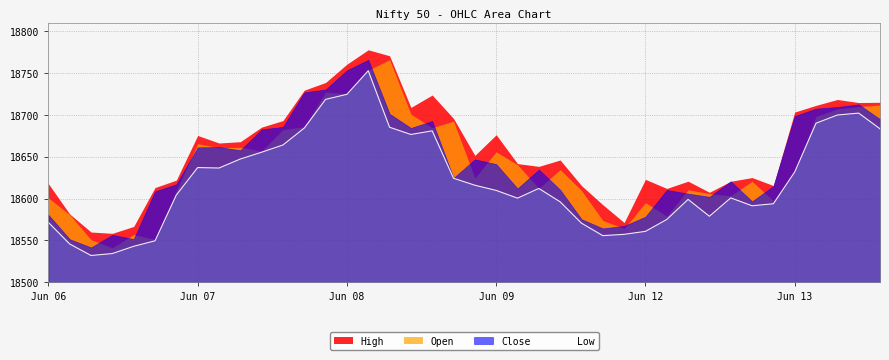

Reading right to left, extract all data points from this chart.

183.4	202.2	199.8	190.1	131.8	93.8	91.4	100.8	78.8	99.0	75.0	60.8	57.2	55.7	70.6	96.1	112.1	100.5	109.8	115.9	124.2	180.9	176.6	185.2	252.8	224.6	218.6	184.2	164.1	155.4	147.2	136.5	137.1	104.2	49.5	42.9	34.3	31.9	45.7	71.5